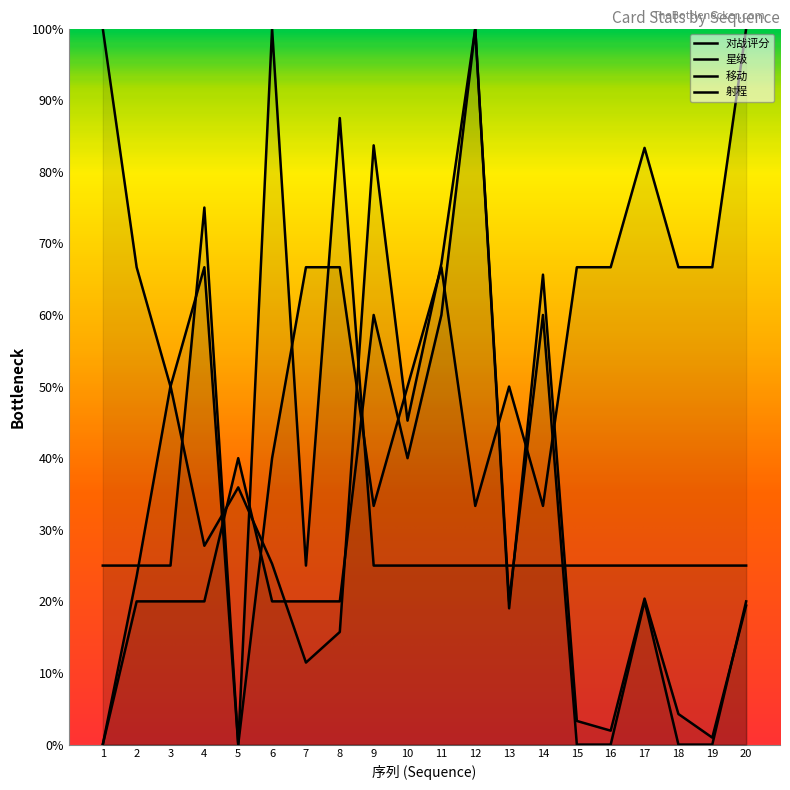

At 7, list the series in order from largest to smallest.

移动, 射程, 星级, 对战评分